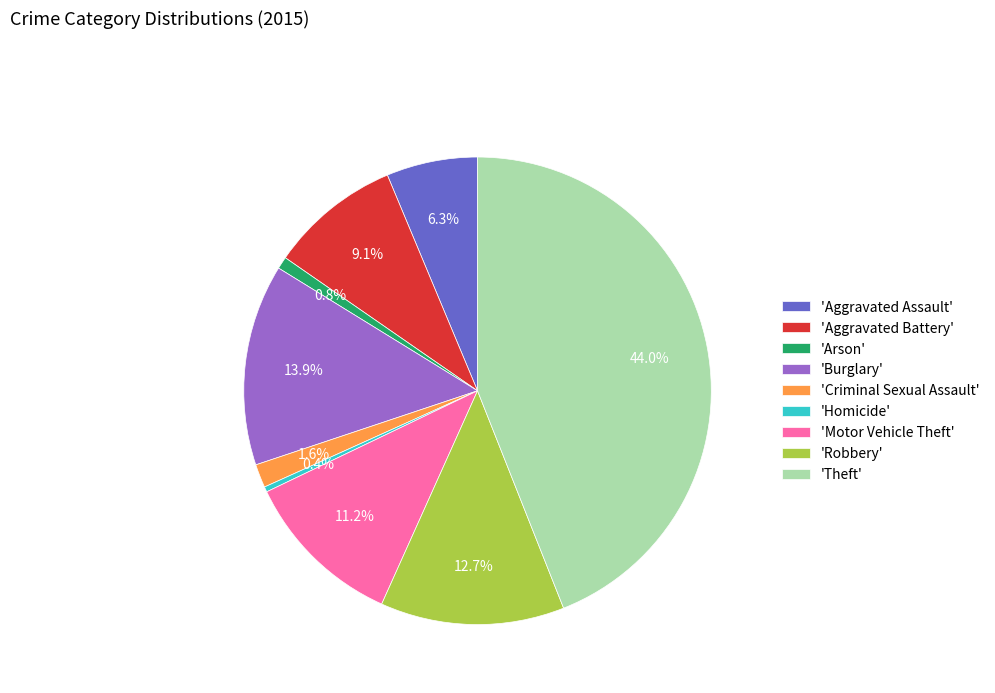

Is there any slice that represents more than half of the pie?

No